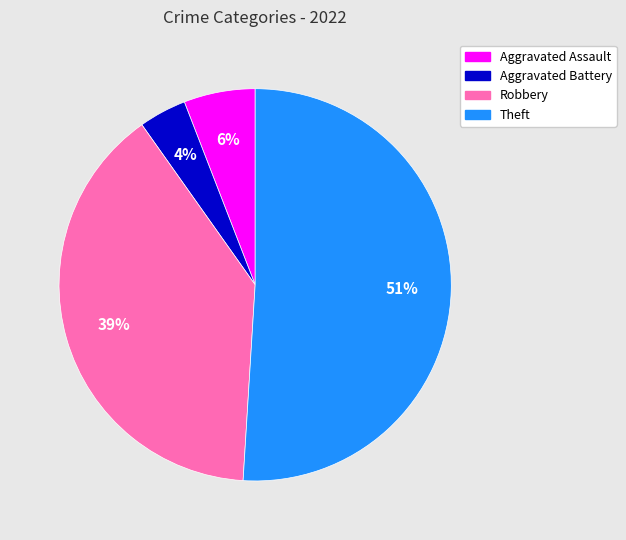

What is the ratio of the value at Aggravated Battery to the value at Aggravated Assault?

0.7